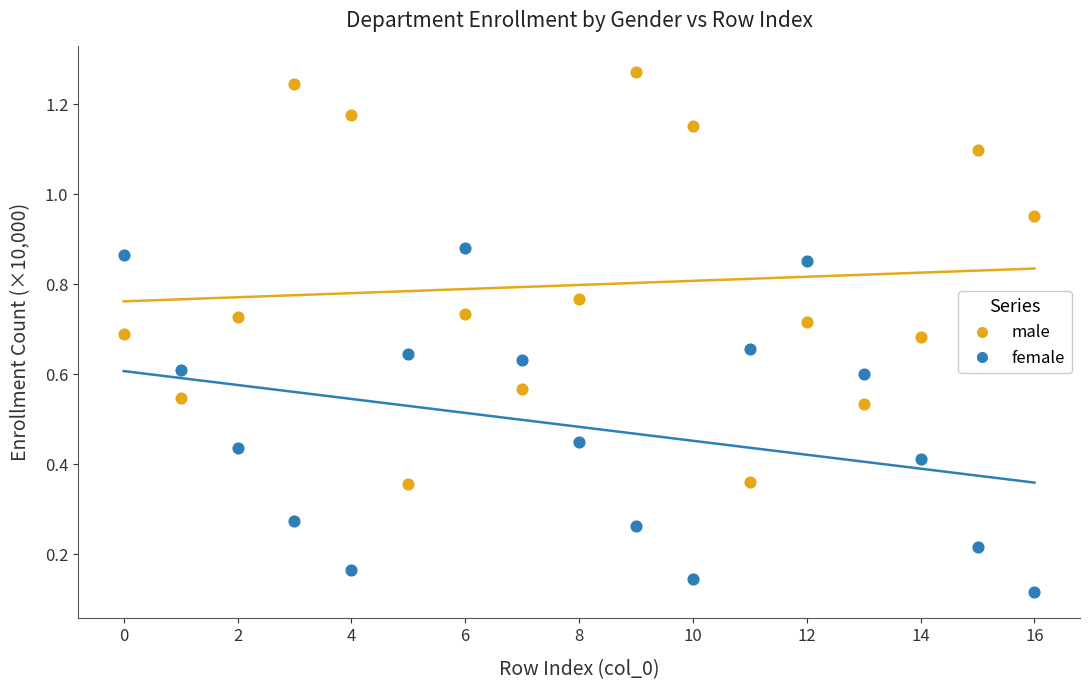

What are all the series names shown in the legend?

male, female